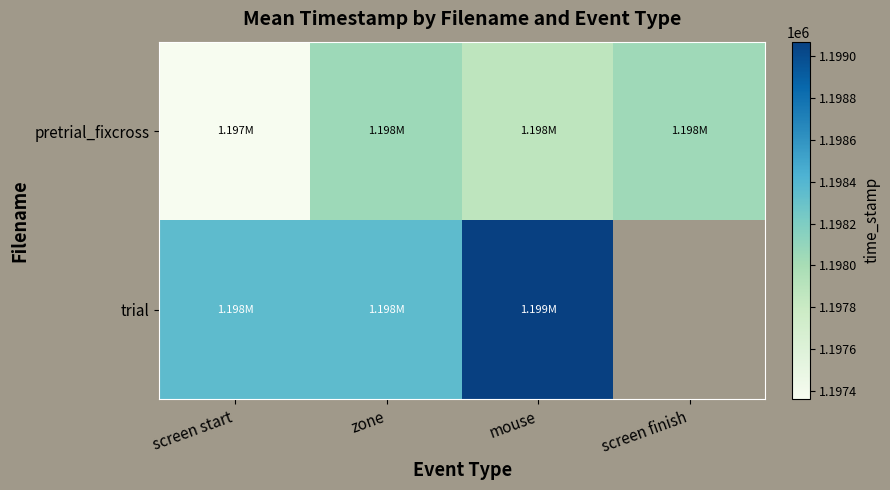

What is the sum of the pretrial_fixcross values at zone and screen finish?

2396098.8